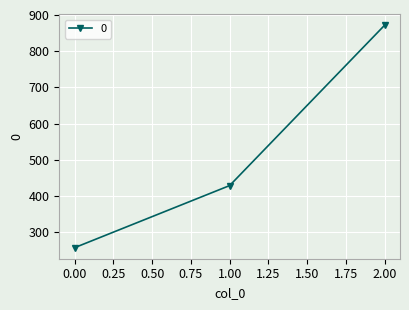

What is the approximate value at 1.00?

428.6